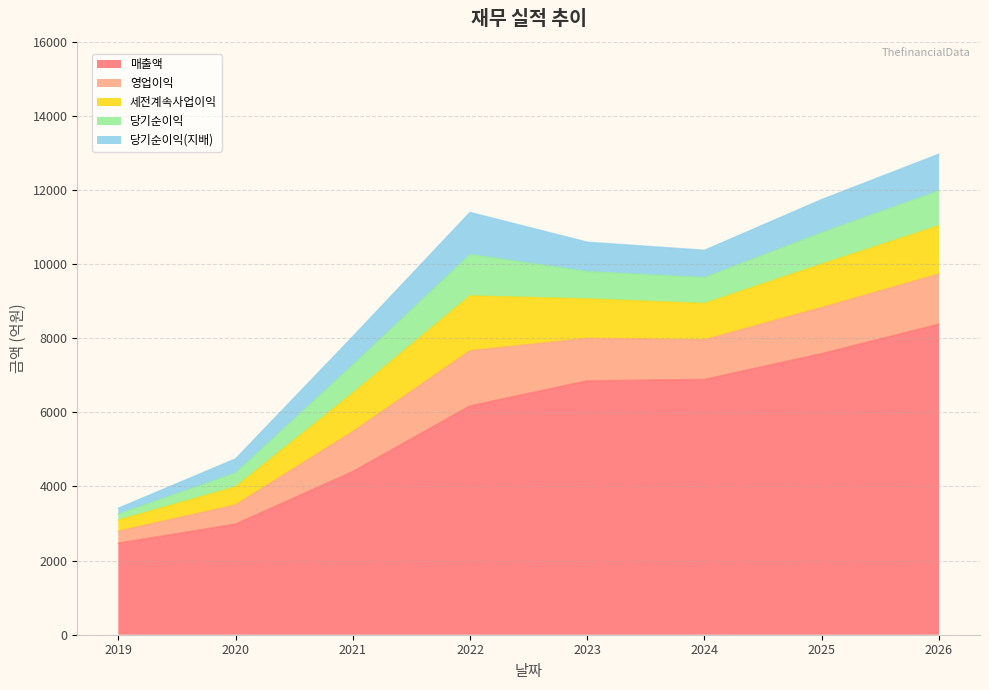

Reading left to right, extract all data points from this chart.

매출액: 2019=2470	2020=2985	2021=4403	2022=6175	2023=6851	2024=6888	2025=7585	2026=8379
영업이익: 2019=323	2020=516	2021=1077	2022=1487	2023=1145	2024=1071	2025=1242	2026=1353
세전계속사업이익: 2019=298	2020=487	2021=1038	2022=1481	2023=1066	2024=980	2025=1173	2026=1303
당기순이익: 2019=162	2020=375	2021=764	2022=1116	2023=736	2024=698	2025=848	2026=944
당기순이익(지배): 2019=162	2020=383	2021=763	2022=1137	2023=795	2024=737	2025=894	2026=989